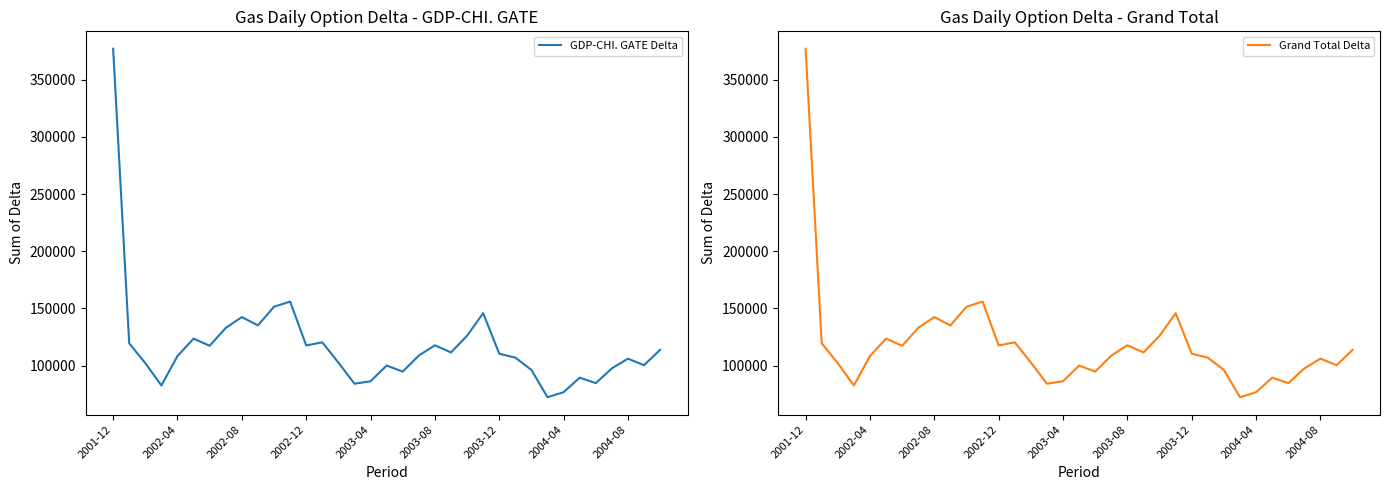

What position from the left is 18?

19